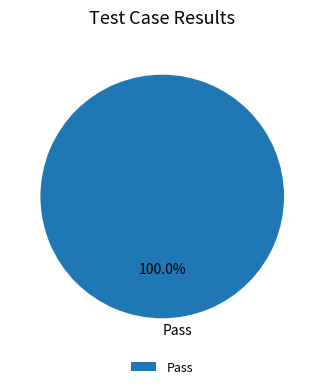

Which category accounts for the majority?

Pass